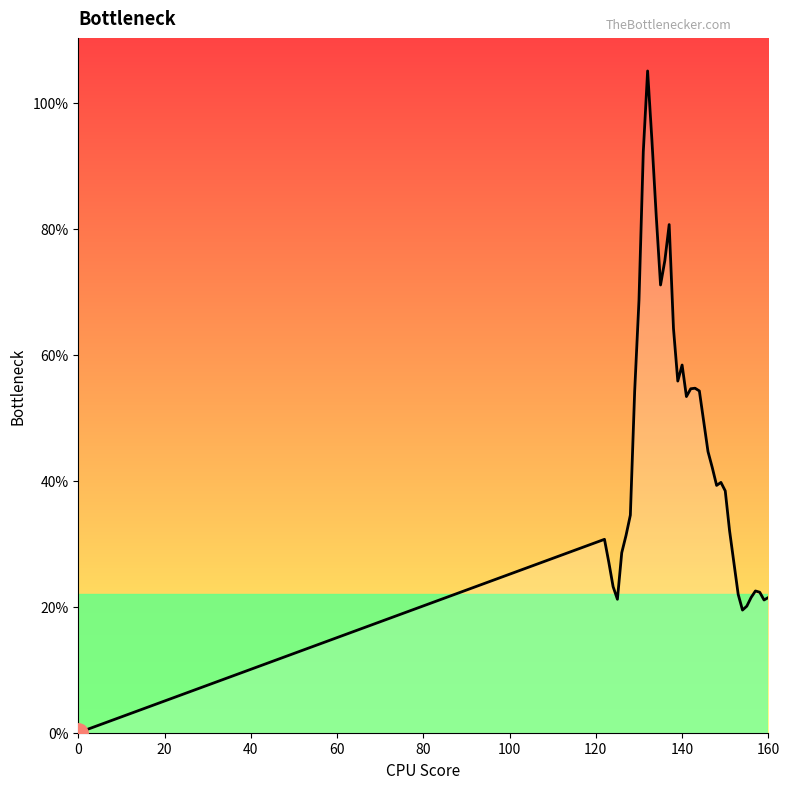

How many interior local peaks (higher than both neighbors) does the data have?

7